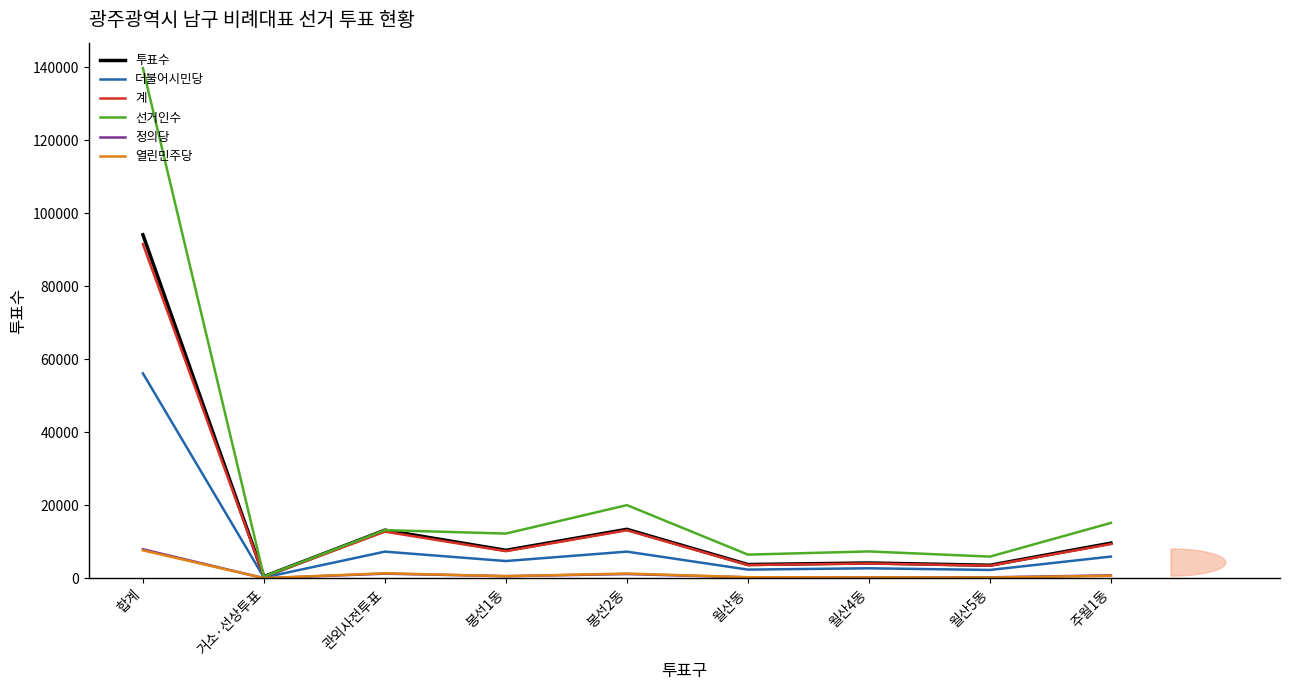

At which category does 더불어시민당 reach its first local peak?

관외사전투표